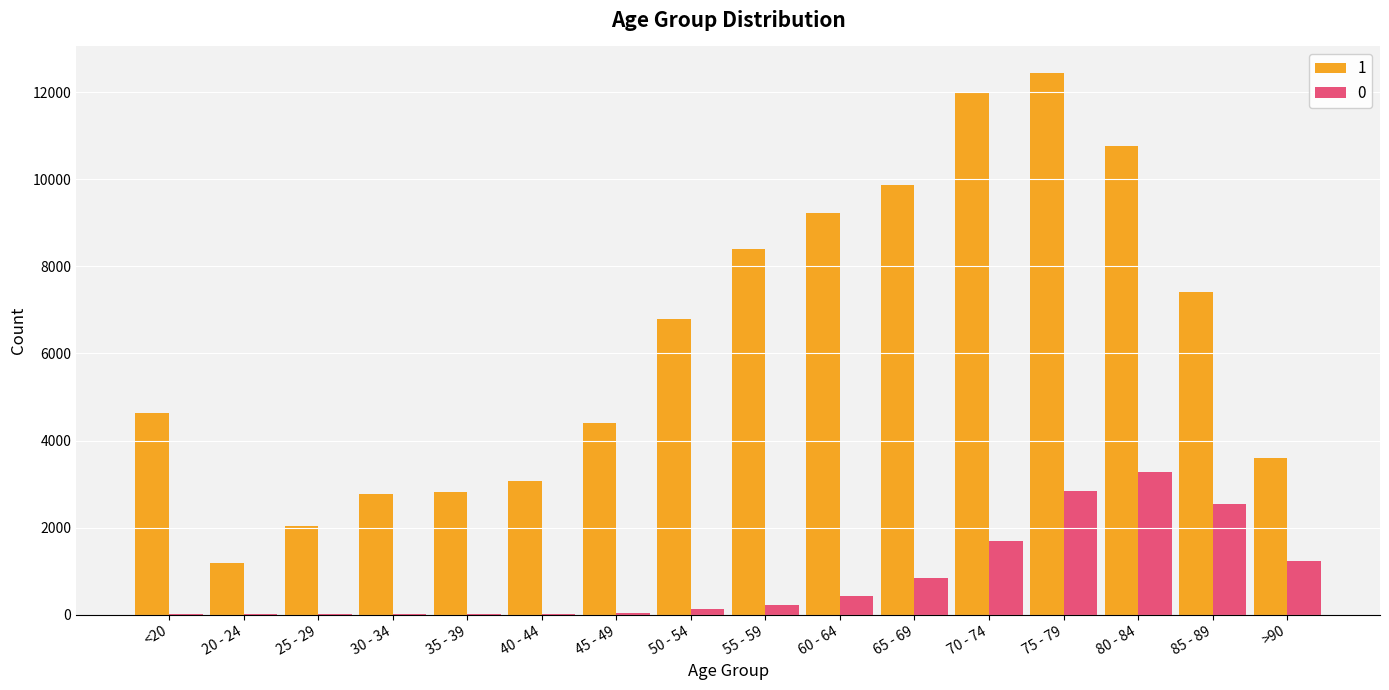

At which category is the sum across all series the highest?

75 - 79